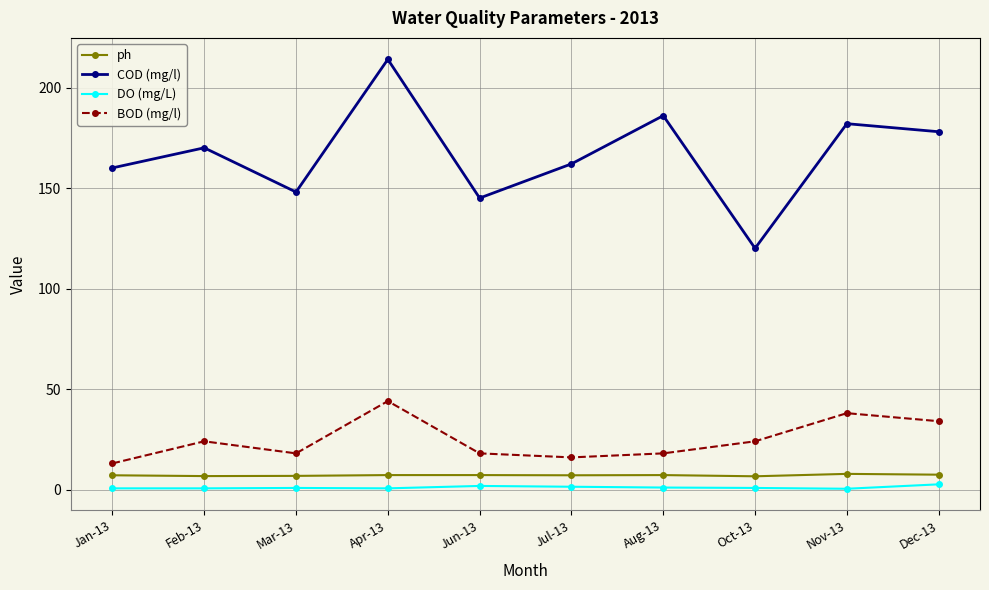

True or false: COD (mg/l) and ph cross at least once.

False